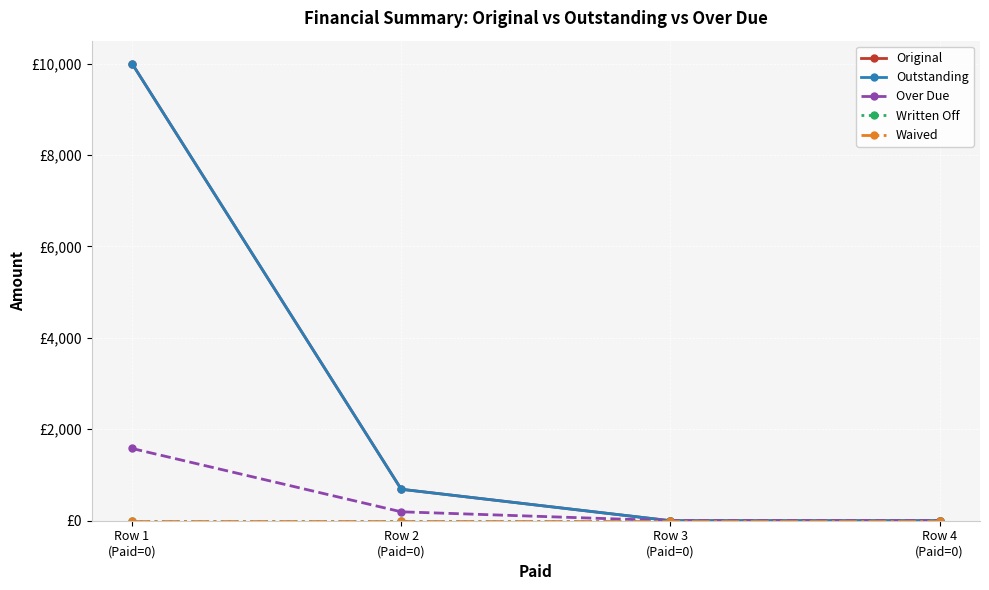

True or false: Outstanding and Original intersect in this chart.

False